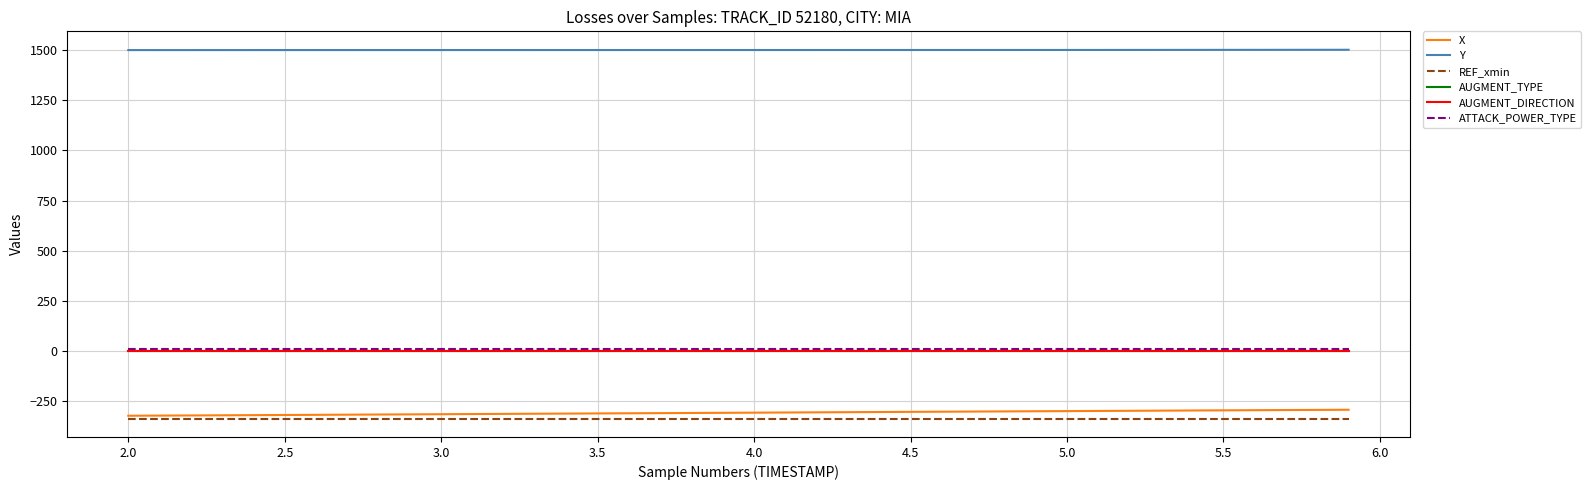

How many lines are shown in the chart?

6